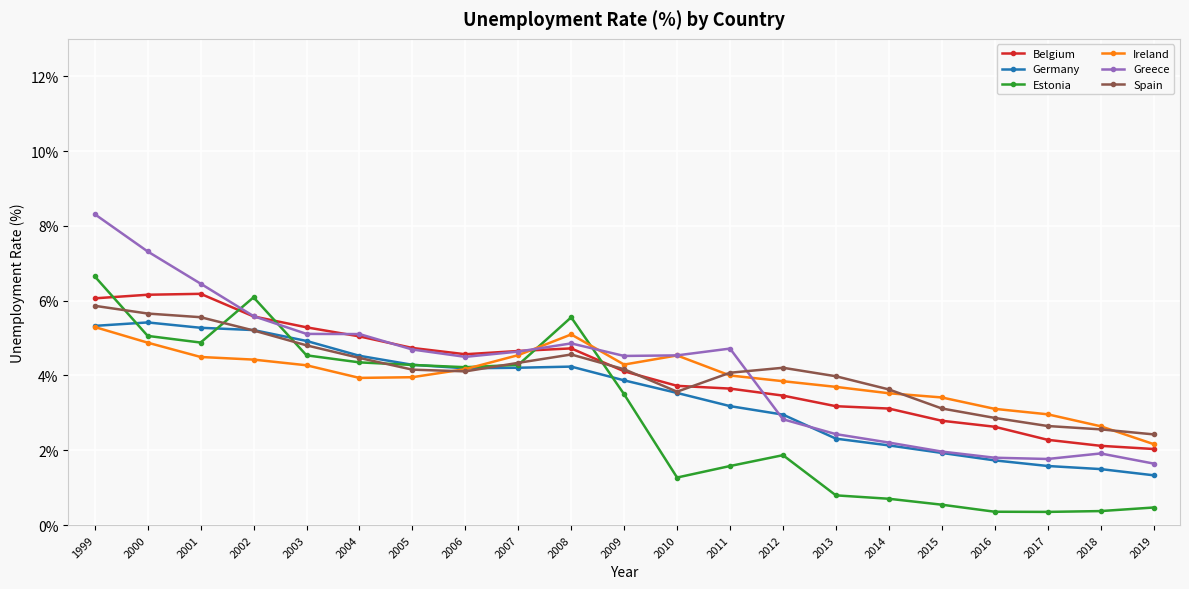

How many lines are shown in the chart?

6